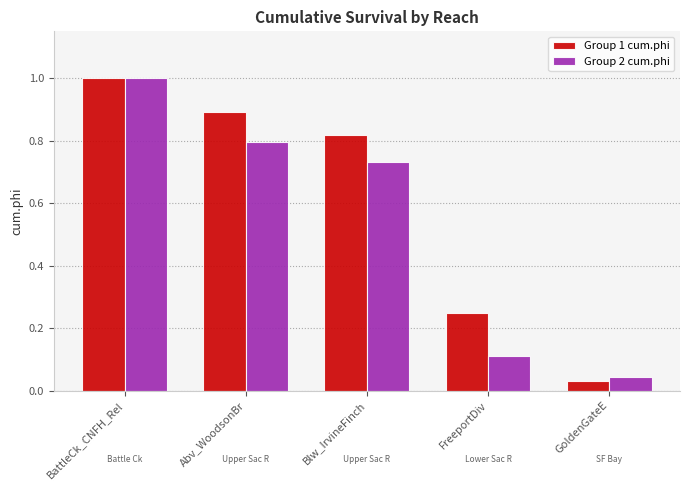

Which series has the largest total across all categories?

Group 1 cum.phi